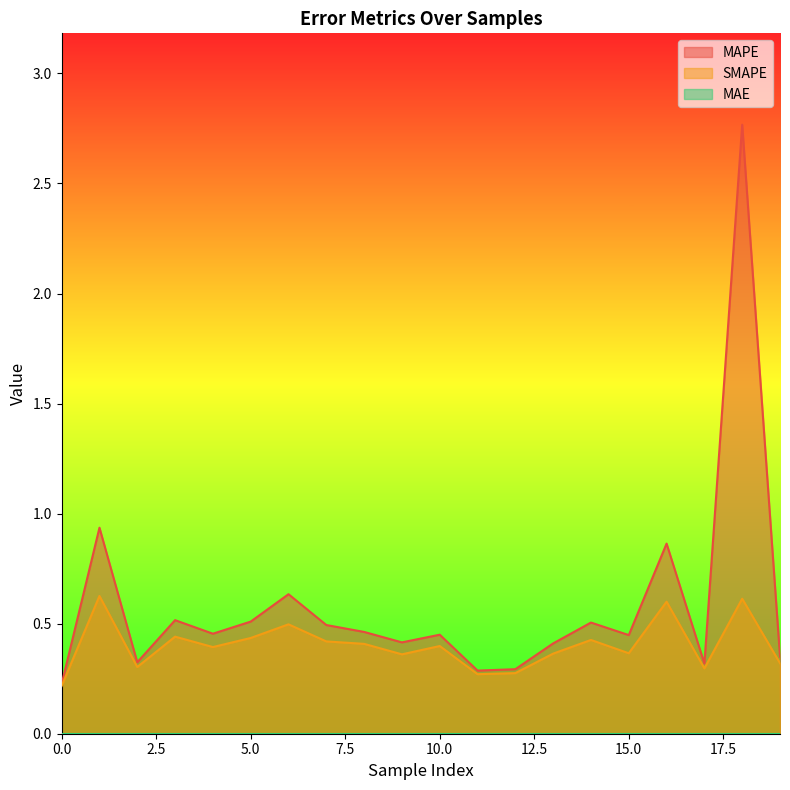

Read the SMAPE value at 10.

0.4